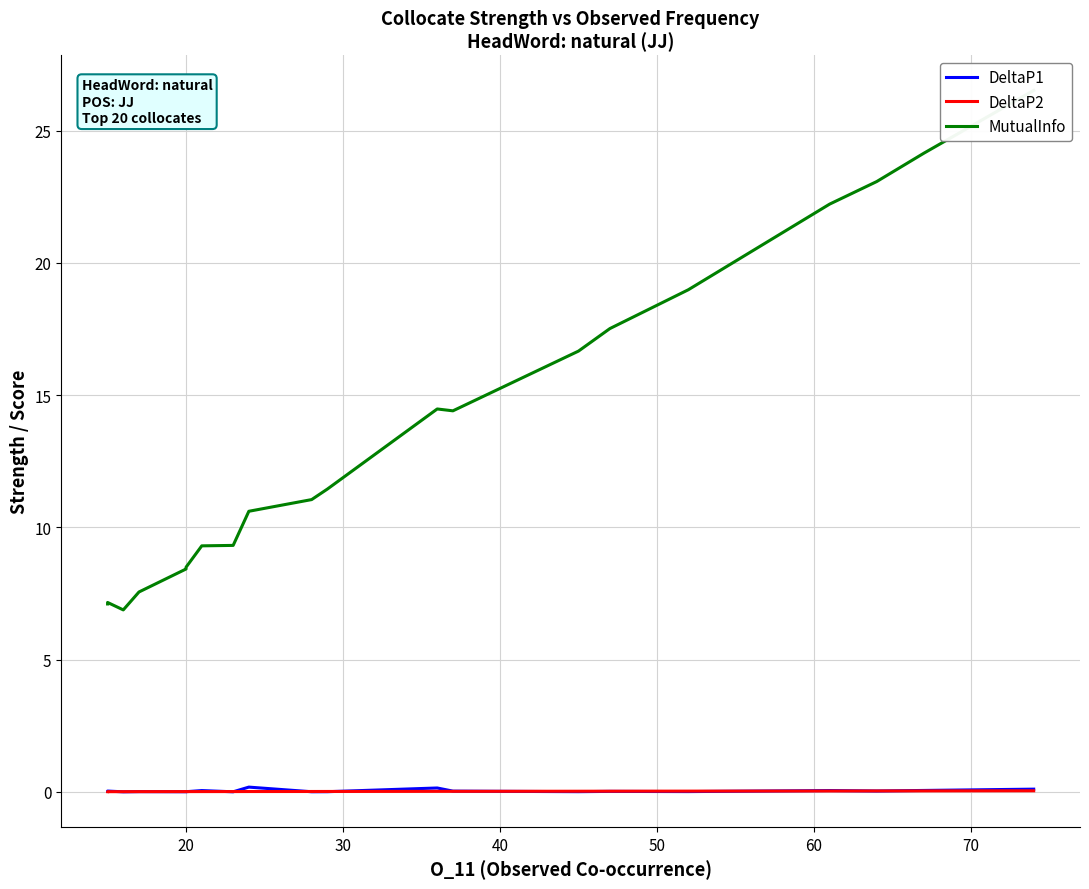

Rank the series by their maximum value, from lowest to highest.

DeltaP2, DeltaP1, MutualInfo